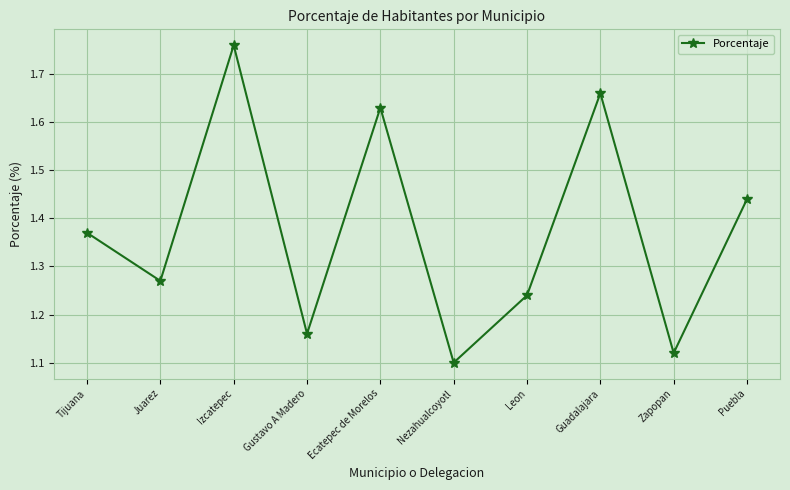

What is the sum of all values?

13.8